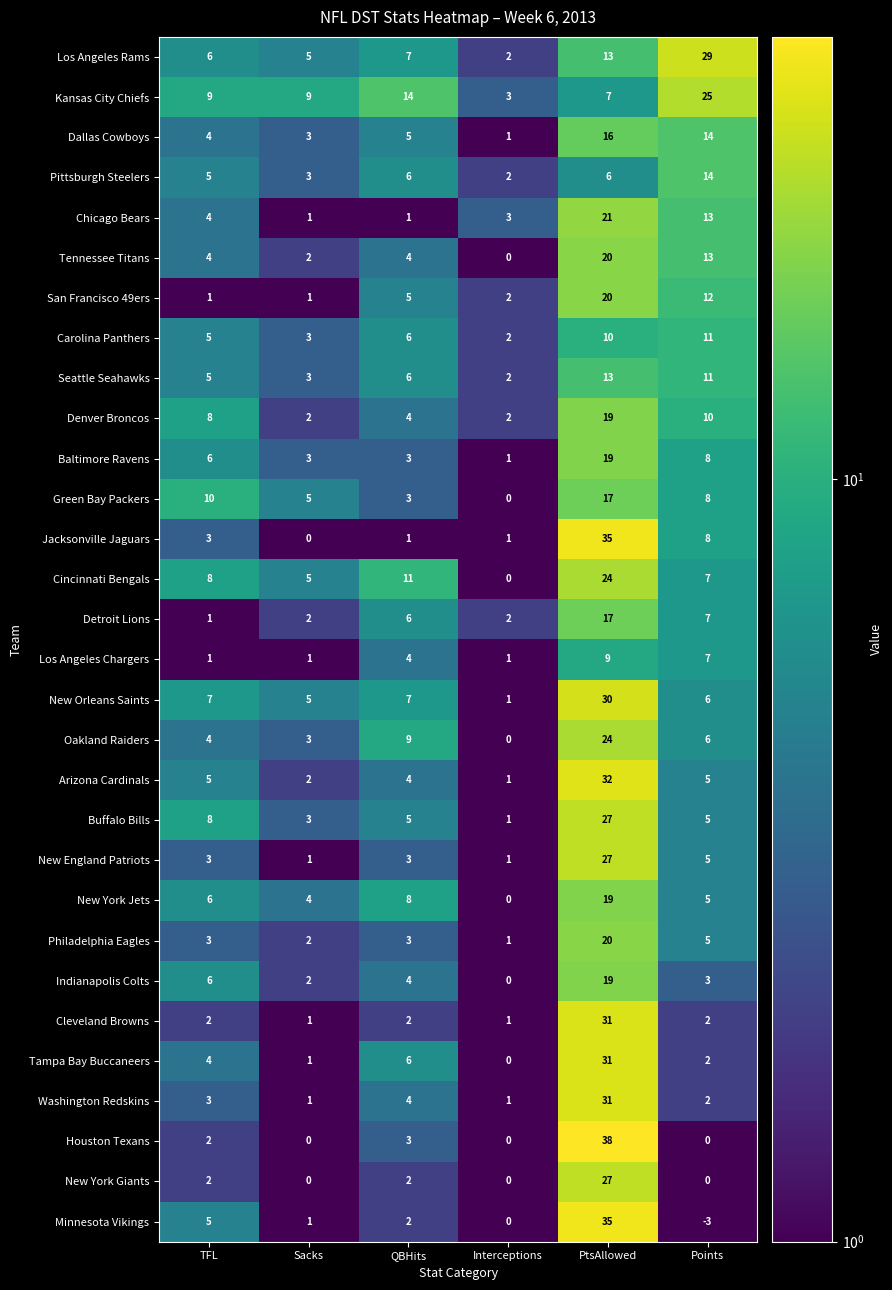

What is the greatest value displayed?

38